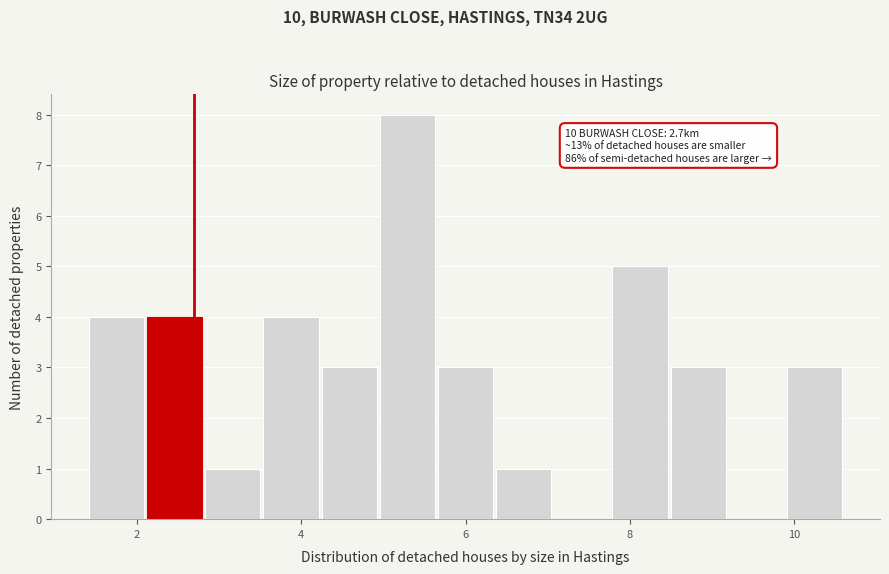

Read against the x-axis, roughly where is the centre of the tallest bar?

5.2